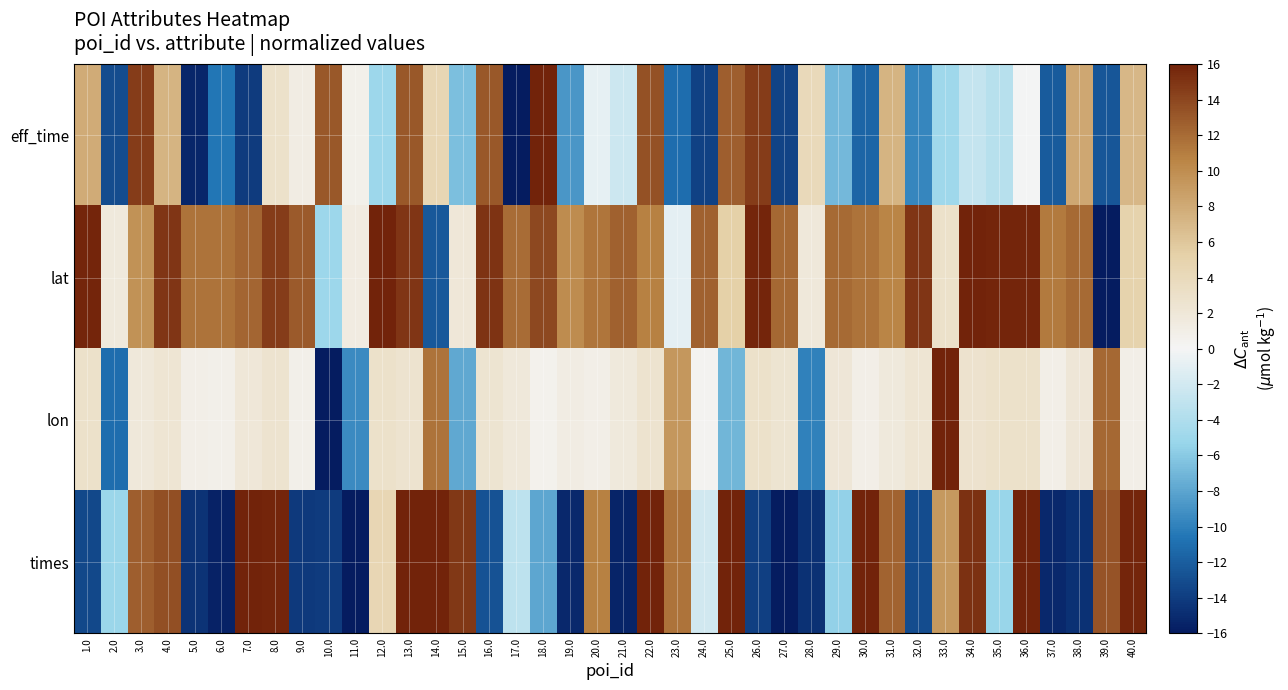

Which category has the lowest value across all series?

17.0